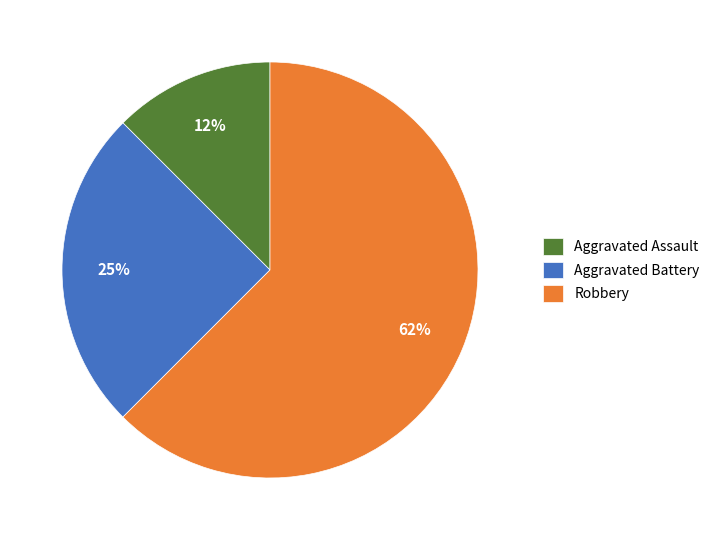

How many segments does this pie chart have?

3